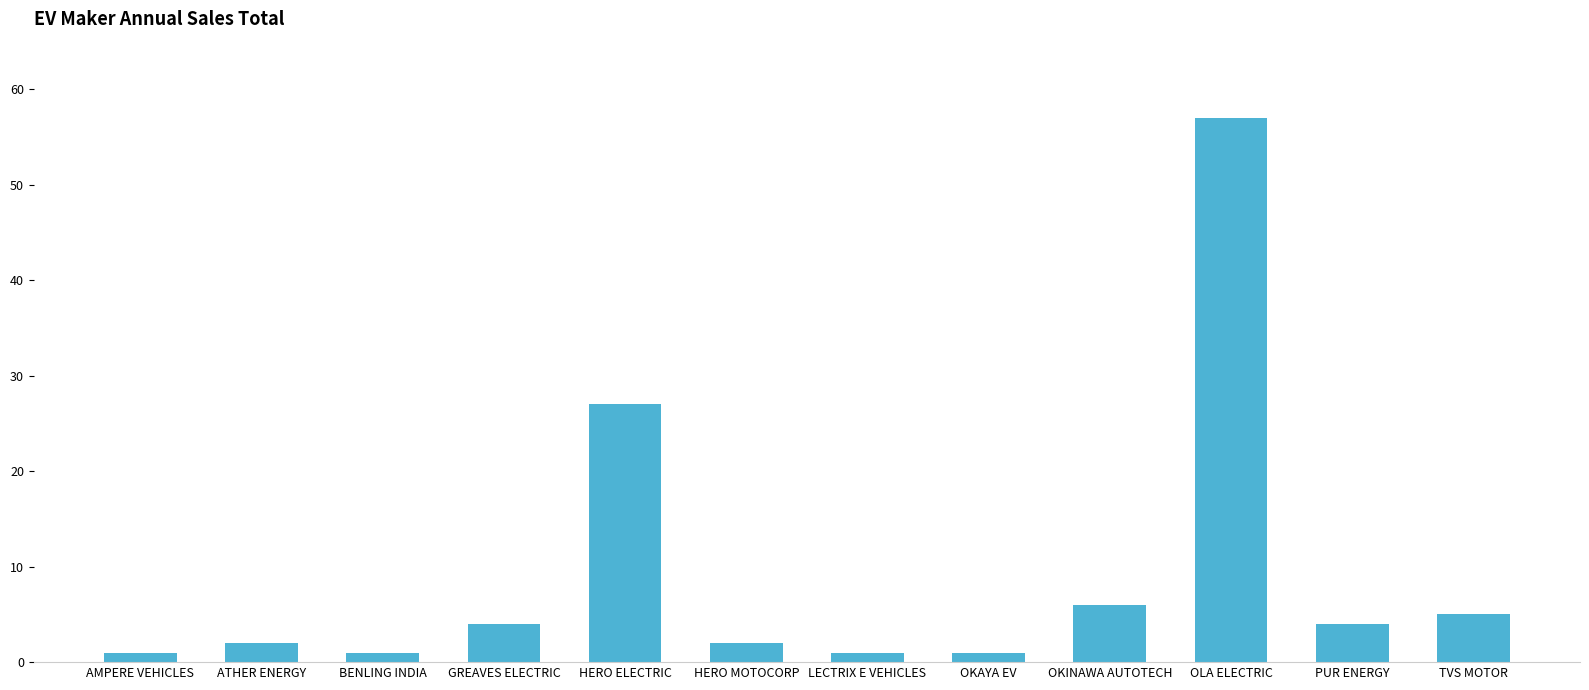

What is the label of the 1st bar from the right?

TVS MOTOR